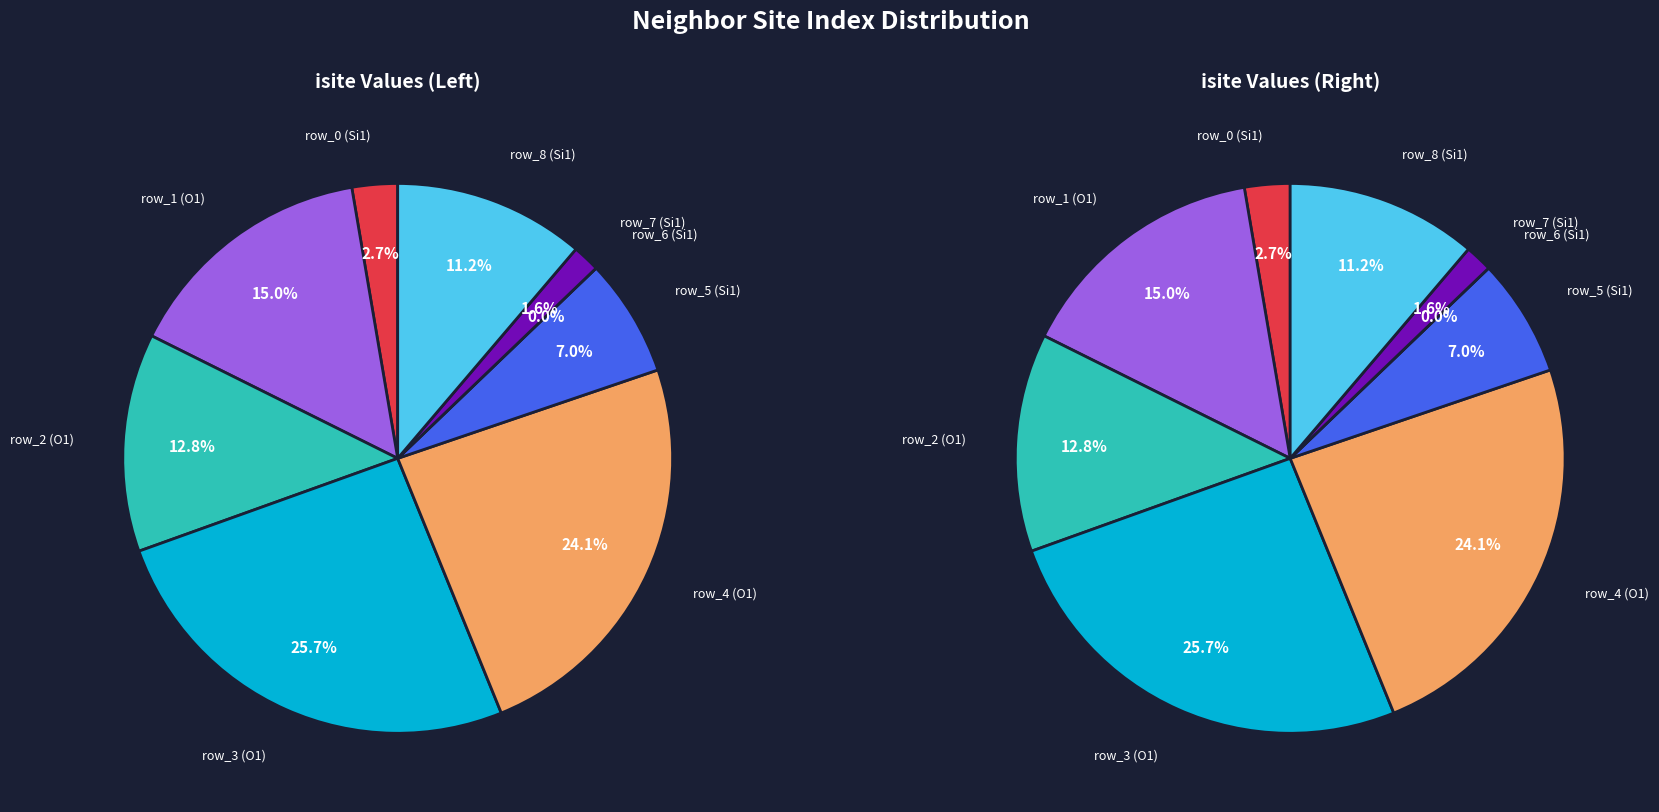

To the nearest percent, what portion does row_1 represent?

15%